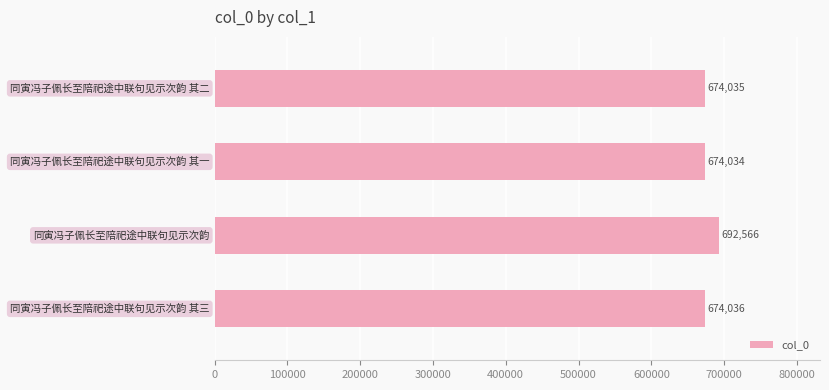

Are the bars grouped side by side (vs. stacked)?

No